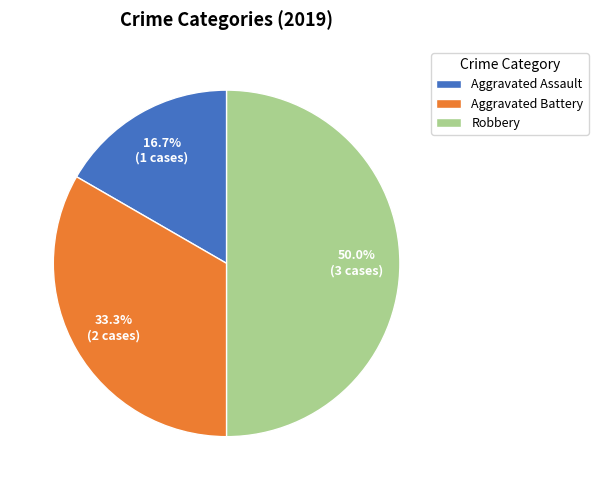

Which slice is the largest?

Robbery